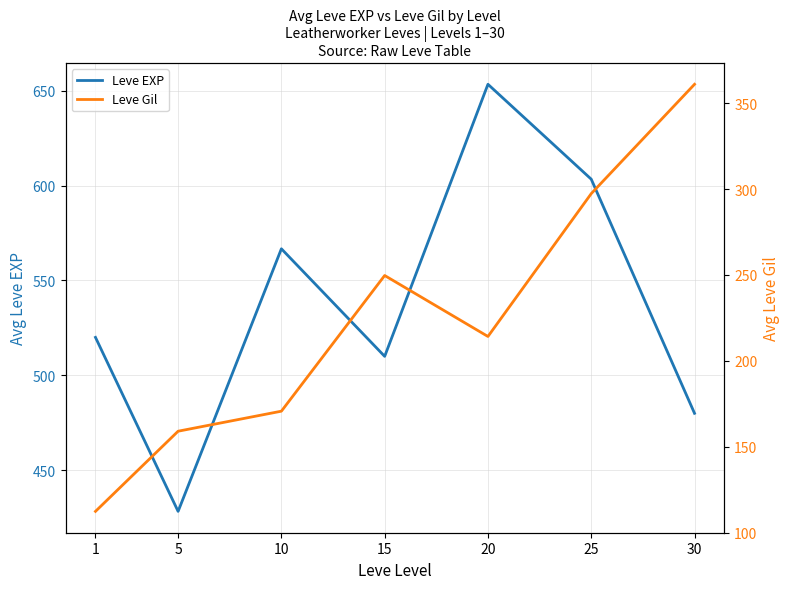

The Leve Gil series shows 214.2 at 20. True or false?

True